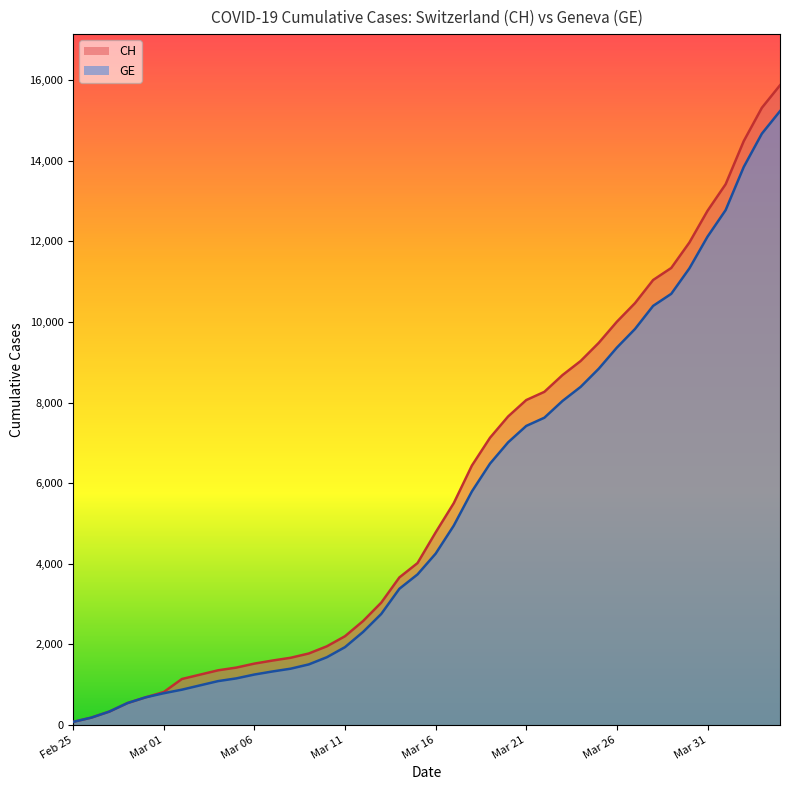

What is the total value across all series at 2020-03-15?

7747